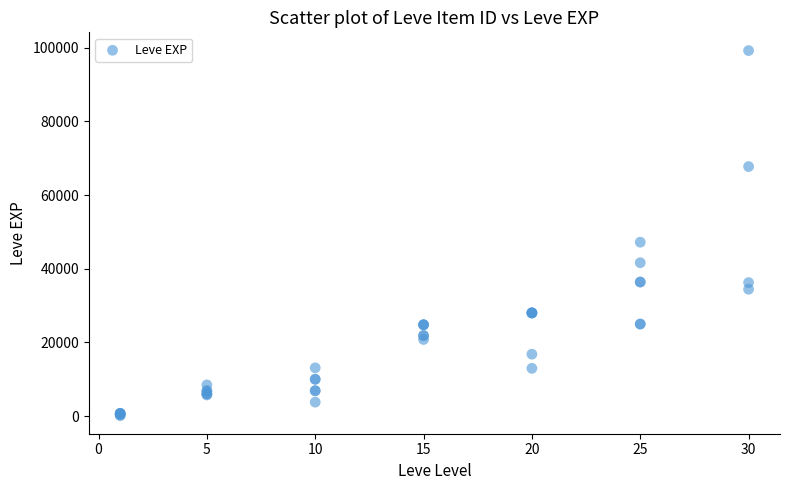

What Y value in the scatter plot is closest to 49690?

47200